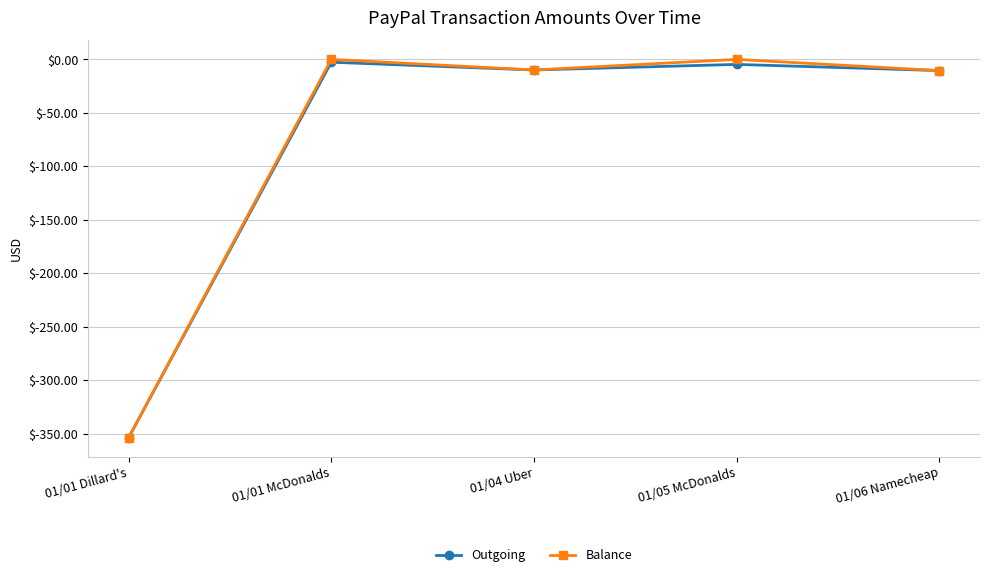

In Outgoing, how many points are higher than both neighbors (excluding endpoints)?

2